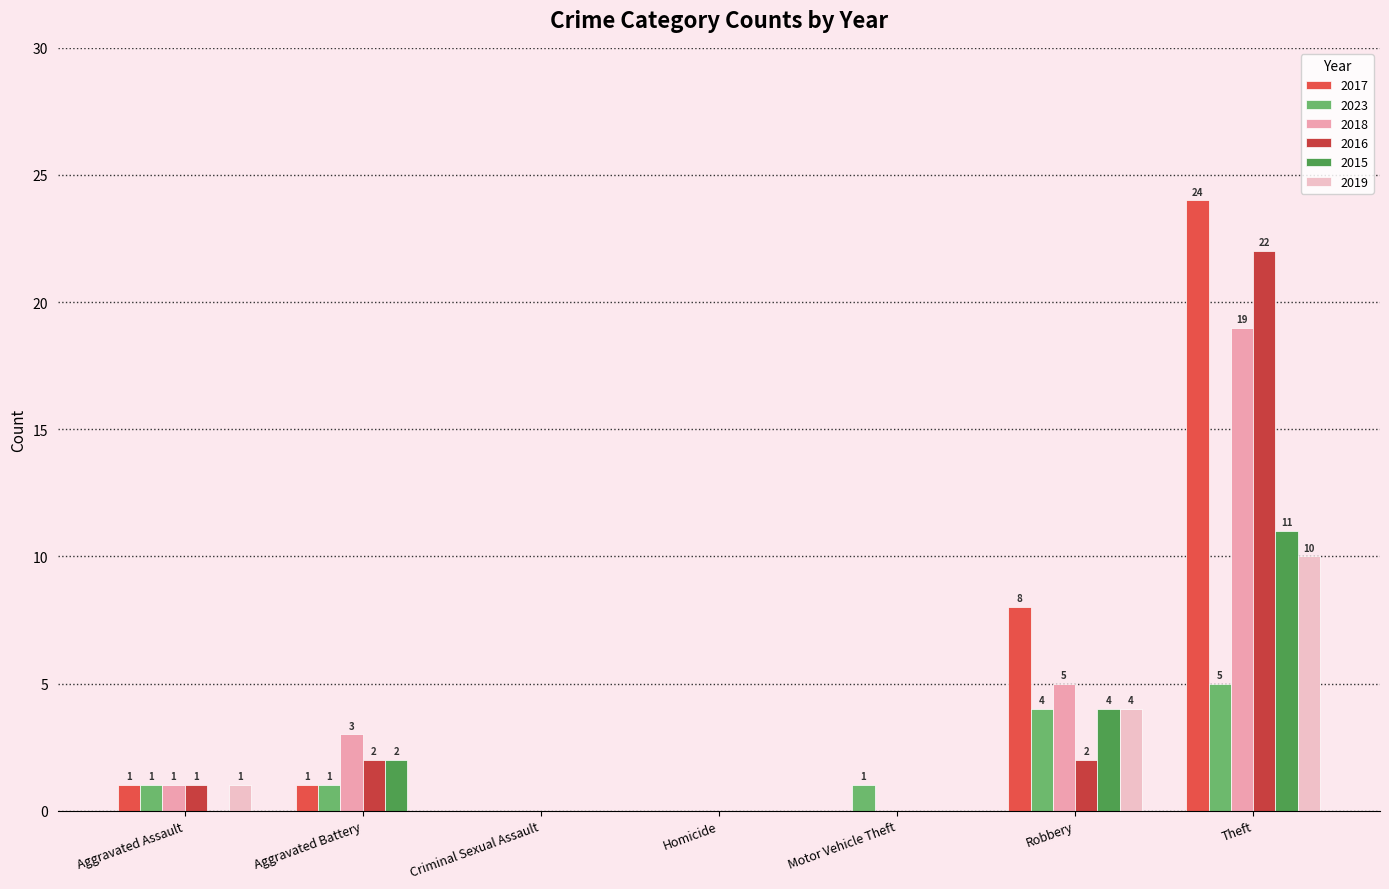

True or false: 2018 has a value of 0 at Homicide.

True